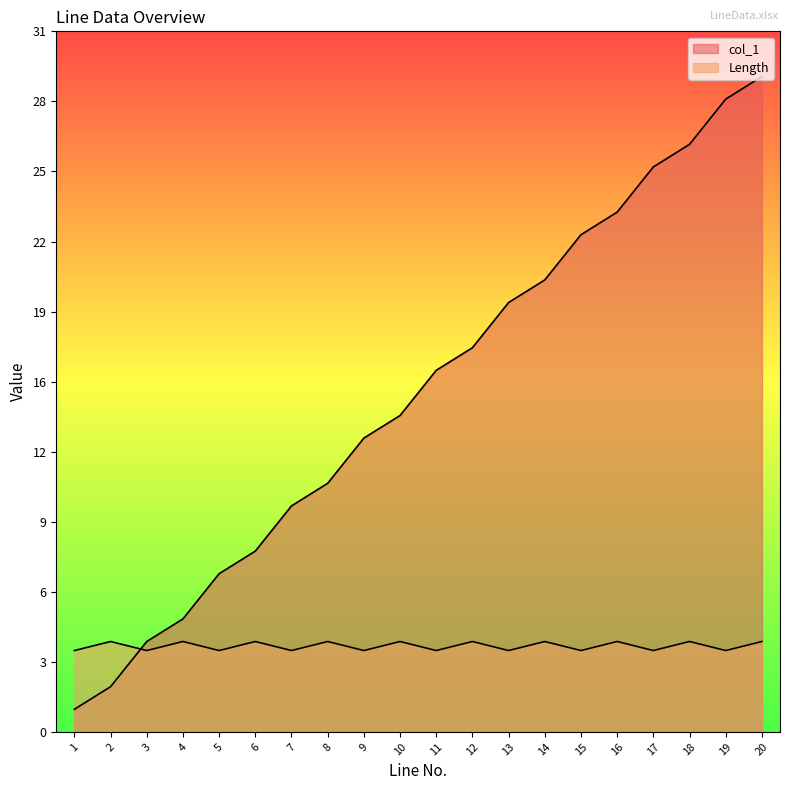

Does the chart have visible grid lines?

No